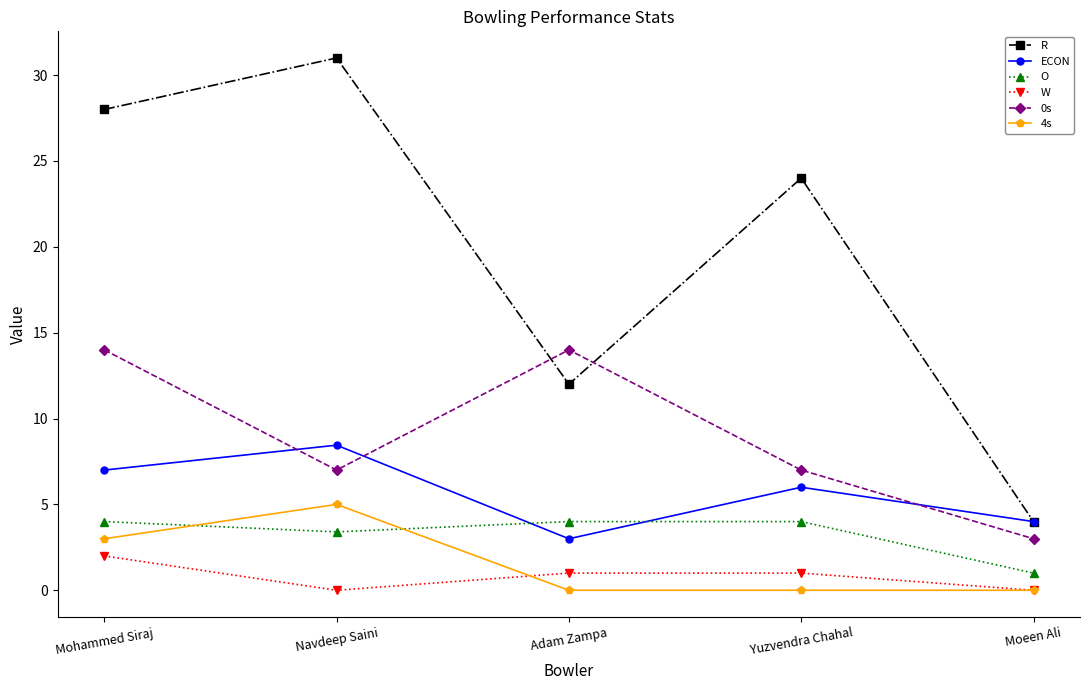

Does the chart have visible grid lines?

No